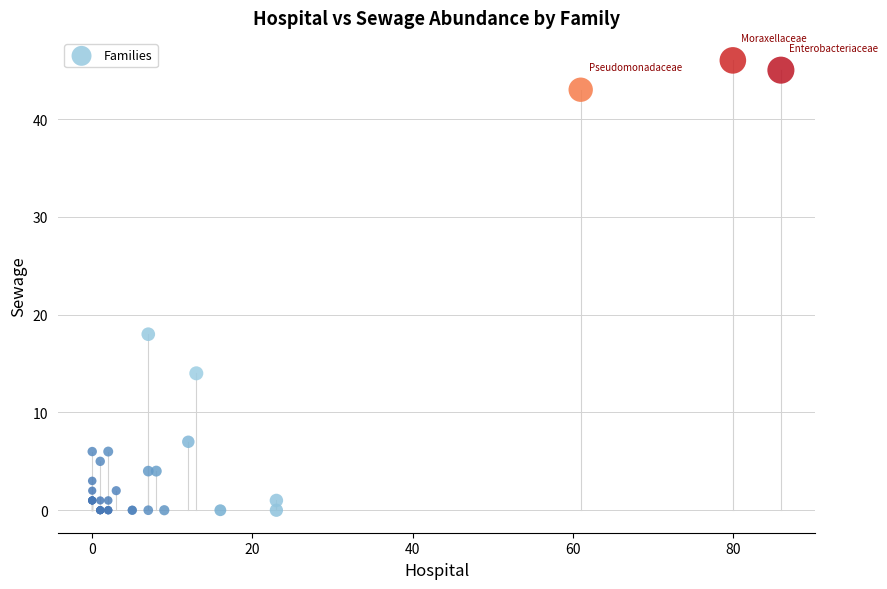

What Y value in the scatter plot is closest to 23?

18